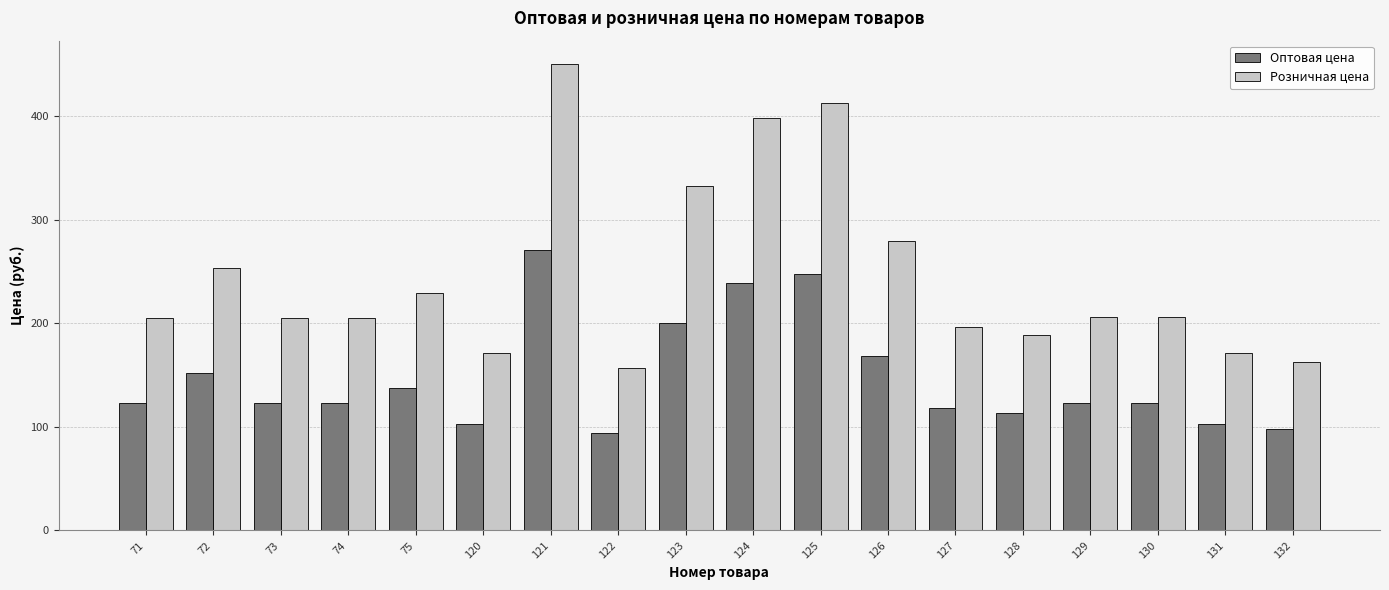

At which category is the sum across all series the highest?

121